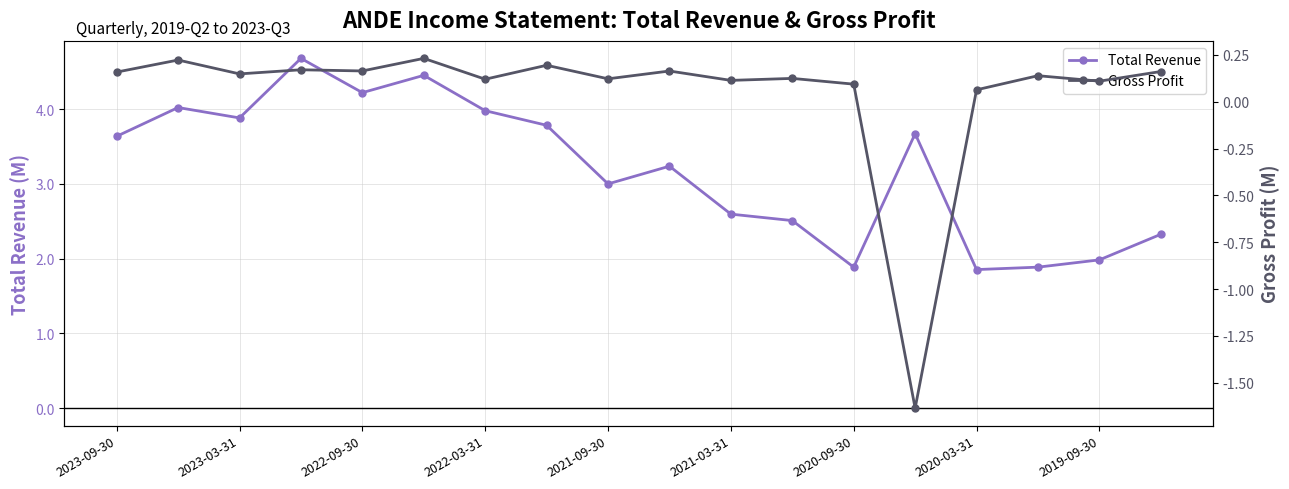

The value of Total Revenue at 2020-09-30 is 2.6. True or false?

False